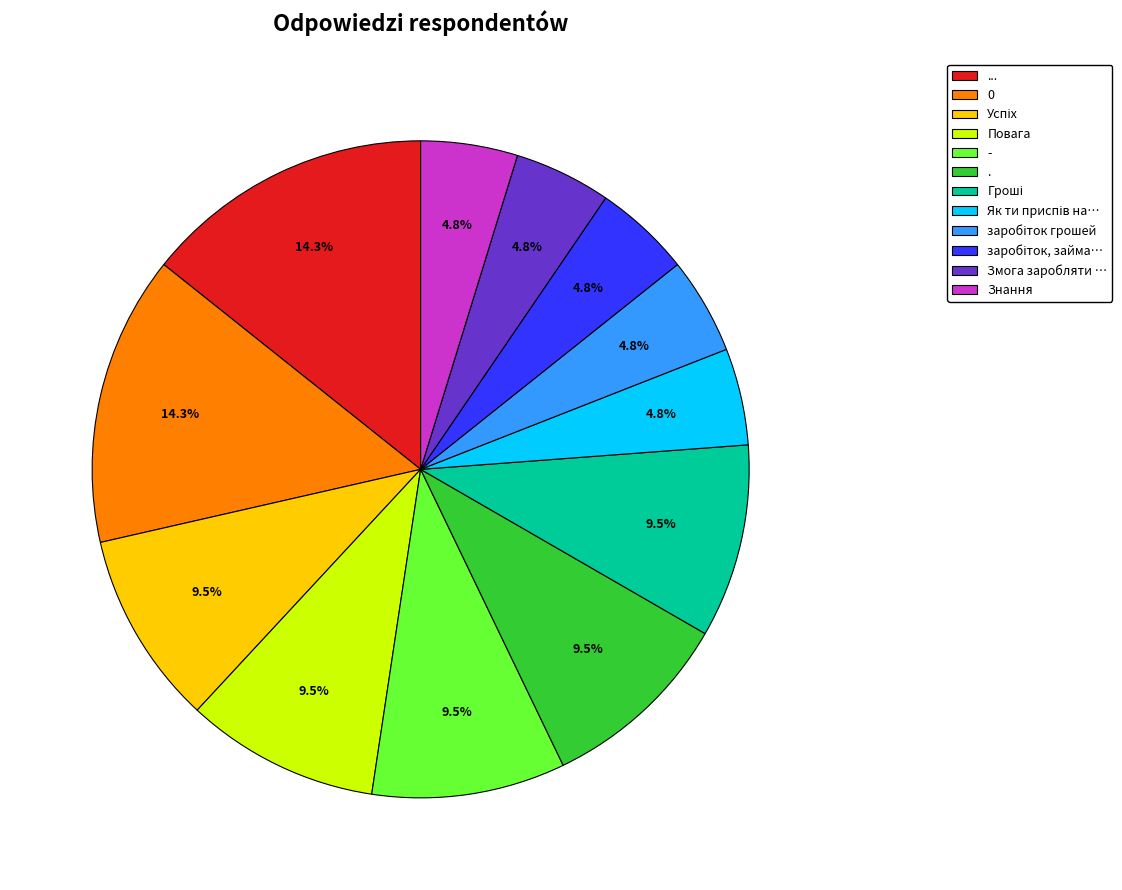

To the nearest percent, what is the average slice percentage?

8%